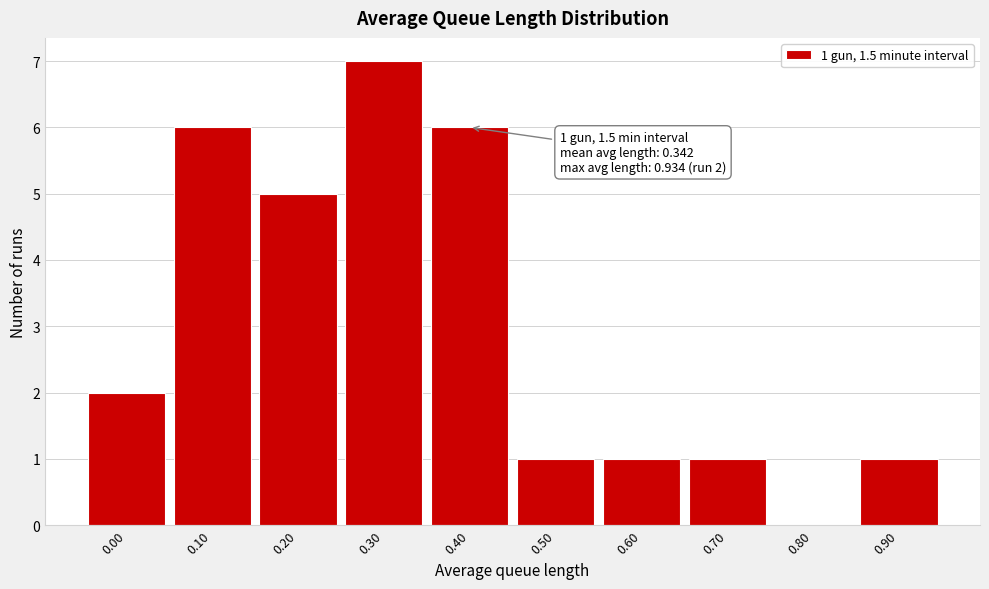

Reading left to right, what are all the values shown in this chart?

0.00=2	0.10=6	0.20=5	0.30=7	0.40=6	0.50=1	0.60=1	0.70=1	0.80=0	0.90=1